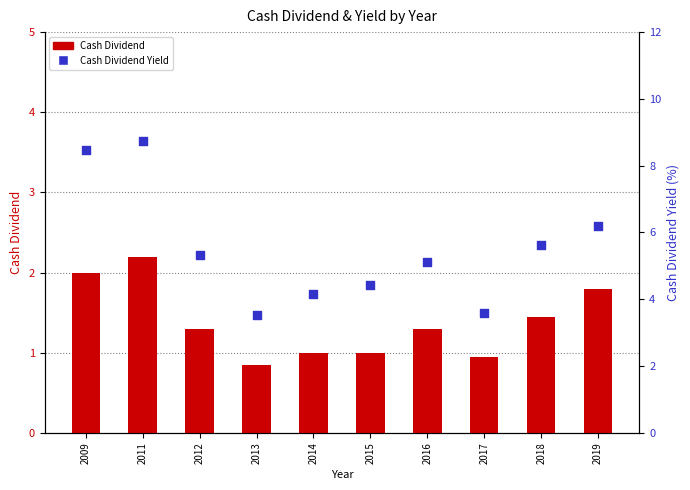

At how many categories does at least one series exceed 6?

3